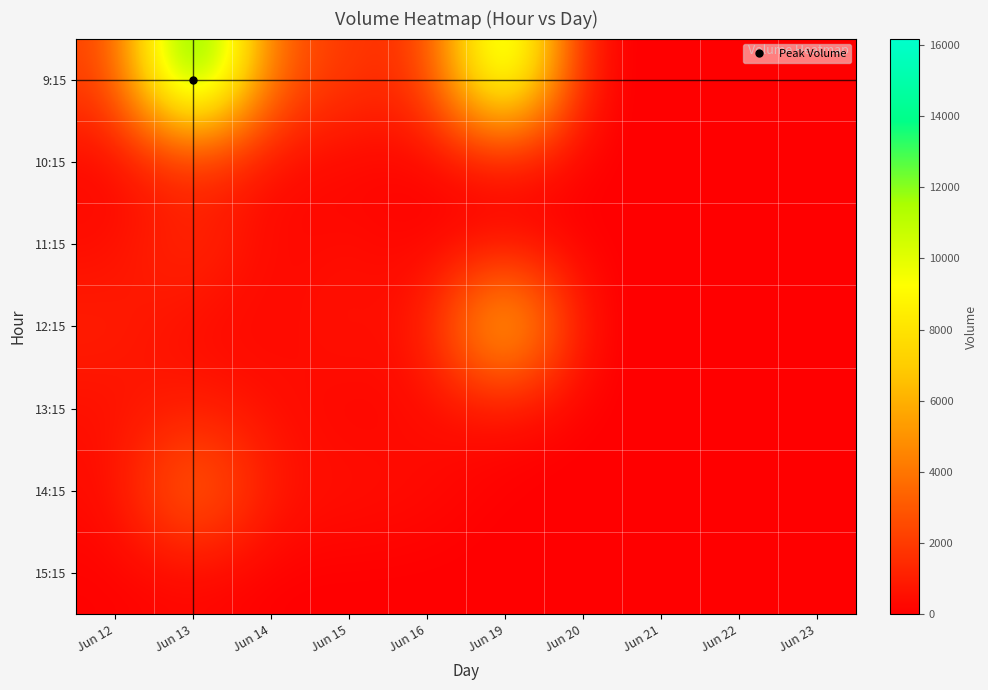

Reading left to right, what are all the values shown in this chart?

9:15: Jun 12=1998	Jun 13=16172	Jun 14=3052	Jun 15=1951	Jun 16=1310	Jun 19=13753	Jun 20=0	Jun 21=0	Jun 22=0	Jun 23=0
10:15: Jun 12=176	Jun 13=1243	Jun 14=351	Jun 15=114	Jun 16=81	Jun 19=478	Jun 20=0	Jun 21=0	Jun 22=0	Jun 23=0
11:15: Jun 12=412	Jun 13=1738	Jun 14=161	Jun 15=502	Jun 16=72	Jun 19=327	Jun 20=0	Jun 21=0	Jun 22=0	Jun 23=0
12:15: Jun 12=1082	Jun 13=329	Jun 14=210	Jun 15=755	Jun 16=381	Jun 19=8452	Jun 20=0	Jun 21=0	Jun 22=0	Jun 23=0
13:15: Jun 12=527	Jun 13=942	Jun 14=529	Jun 15=113	Jun 16=383	Jun 19=500	Jun 20=0	Jun 21=0	Jun 22=0	Jun 23=0
14:15: Jun 12=312	Jun 13=4311	Jun 14=659	Jun 15=567	Jun 16=393	Jun 19=0	Jun 20=0	Jun 21=0	Jun 22=0	Jun 23=0
15:15: Jun 12=94	Jun 13=242	Jun 14=0	Jun 15=0	Jun 16=0	Jun 19=0	Jun 20=0	Jun 21=0	Jun 22=0	Jun 23=0